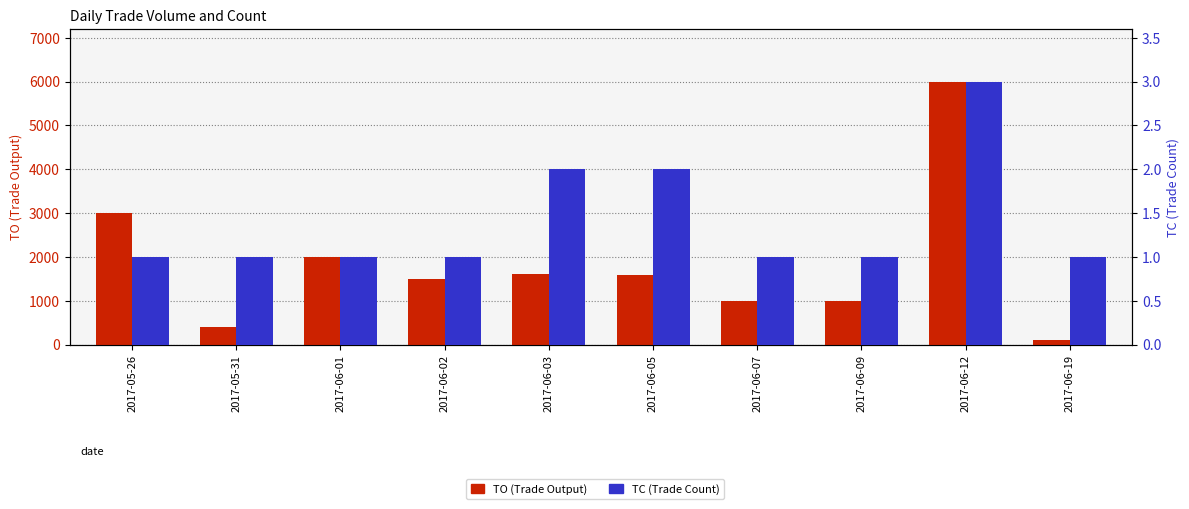

What is the sum of the TC values at 2017-06-09 and 2017-05-26?

2